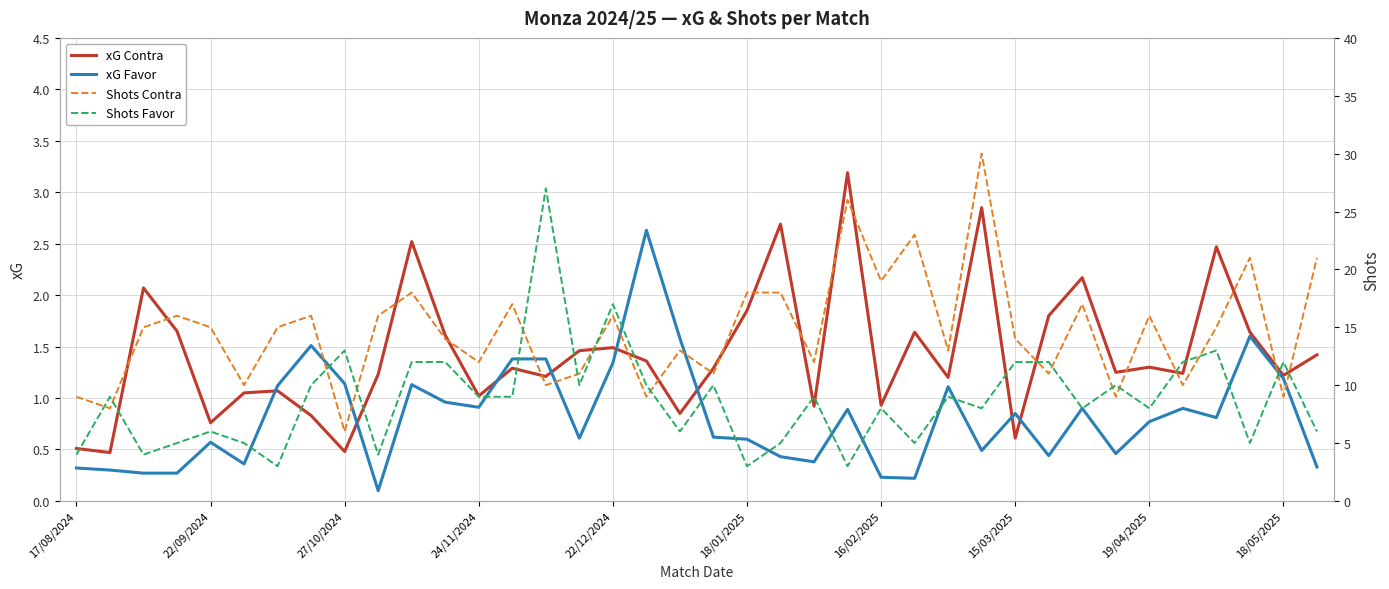

What is the difference between the maximum and minimum values in the Shots Contra series?

24.0